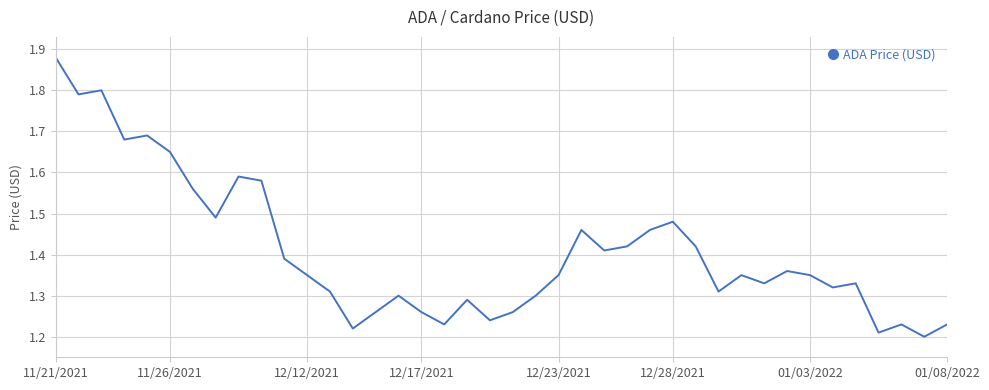

What is the difference between the maximum and minimum values?

0.7